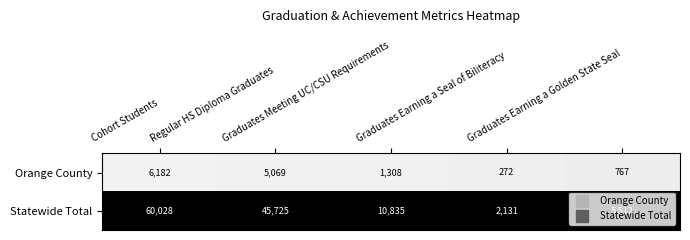

How many categories are shown in the chart?

5